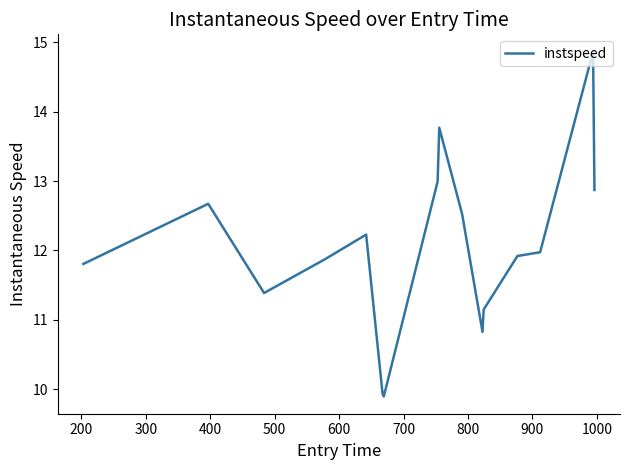

Does the chart display data point markers on the line(s)?

No